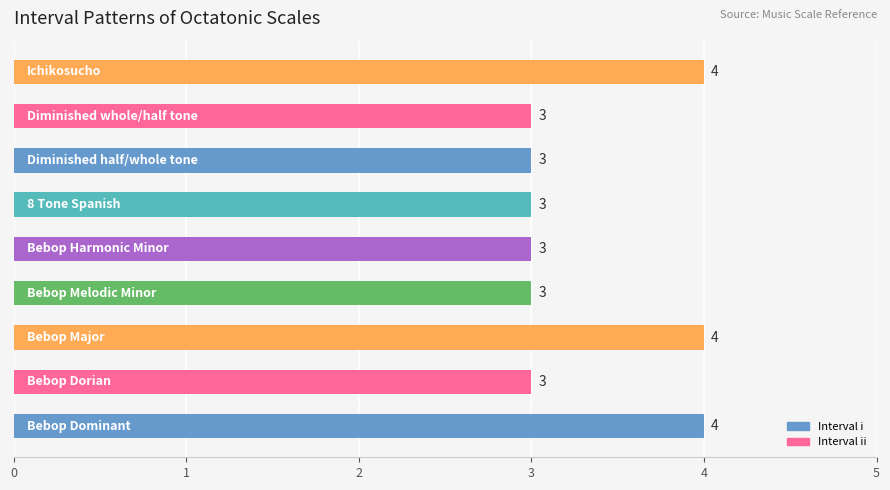

What is the sum of all values?

30